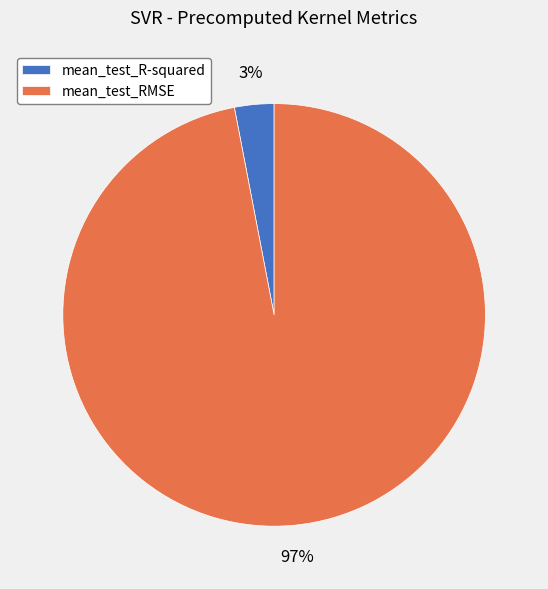

How many segments does this pie chart have?

2